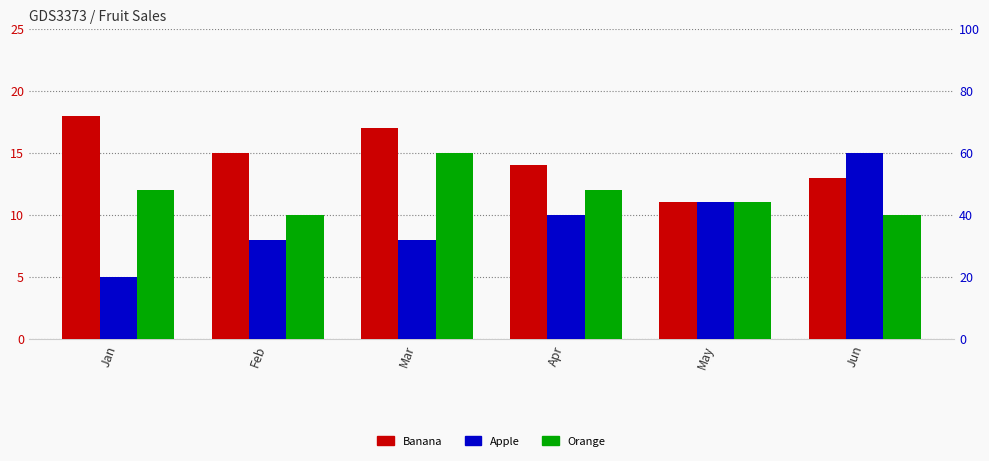

Between Jan and Apr, which series saw the biggest shift?

Apple